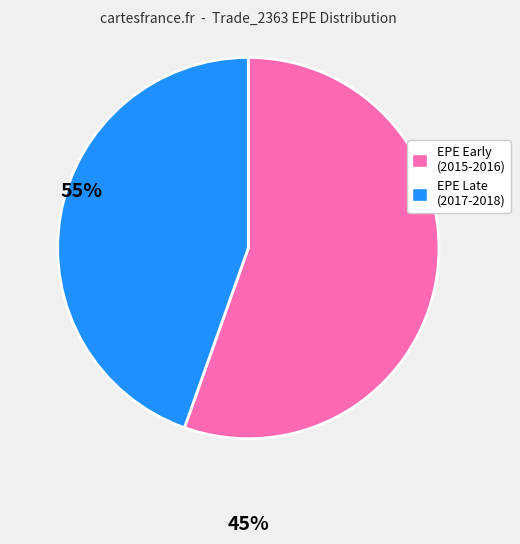

Does any single category account for the majority?

Yes